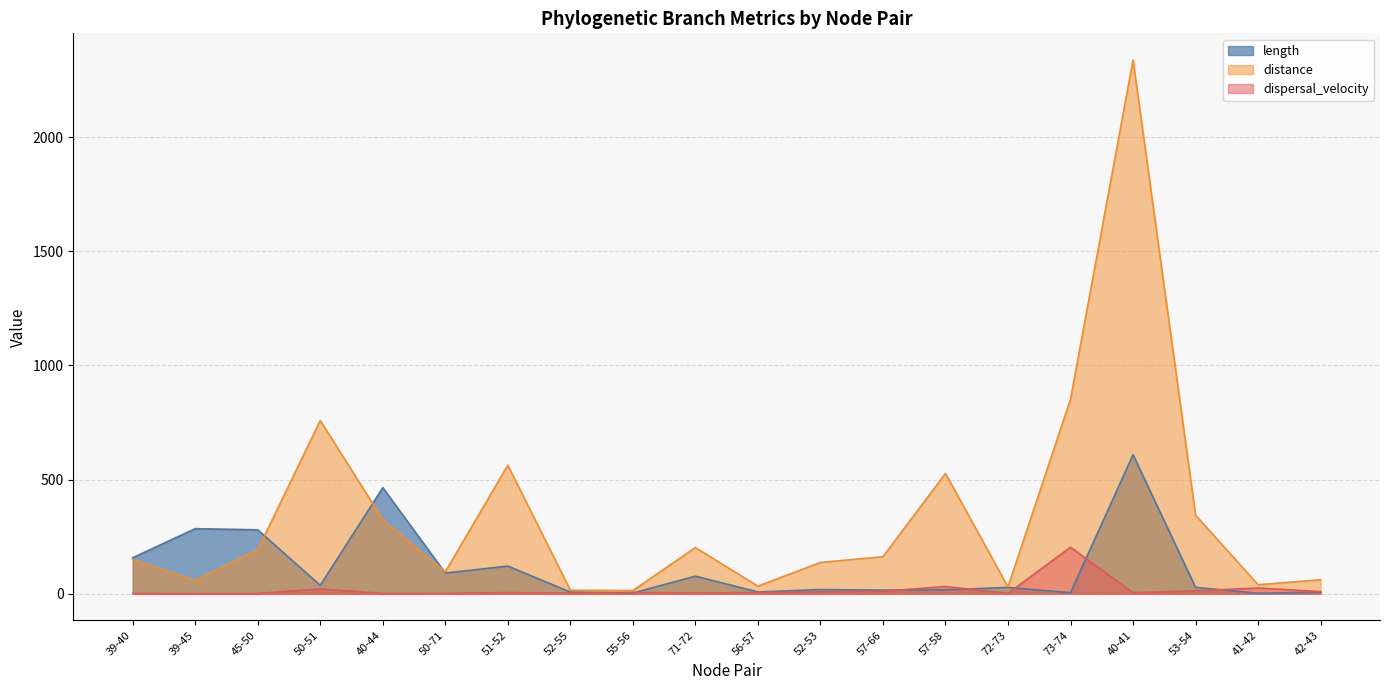

At which label does distance reach its minimum?

55-56